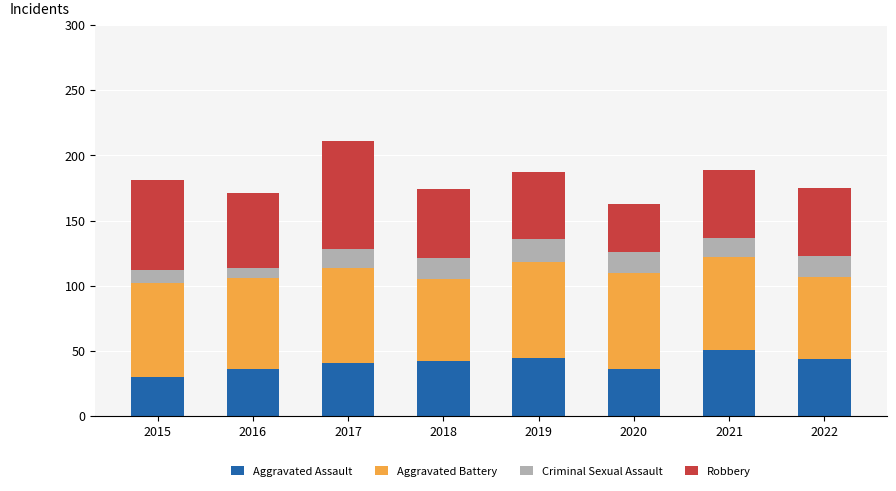

What is the maximum value for Aggravated Assault?

51